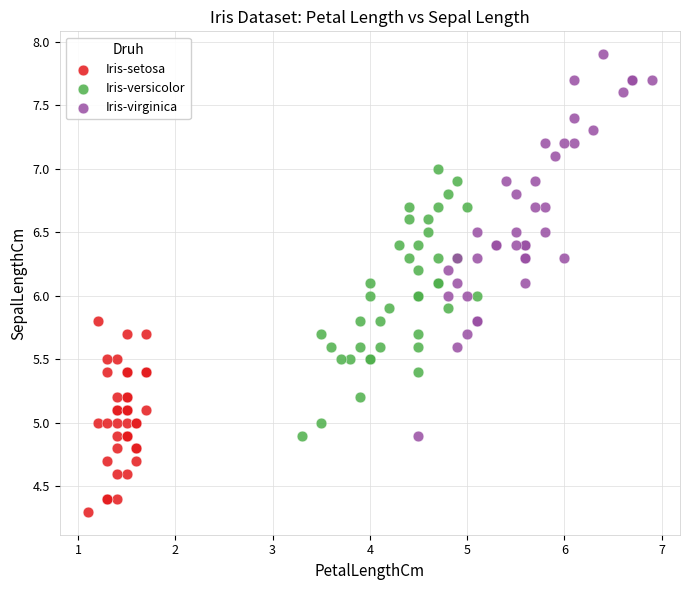

Which series contains the lowest Y value?

Iris-setosa